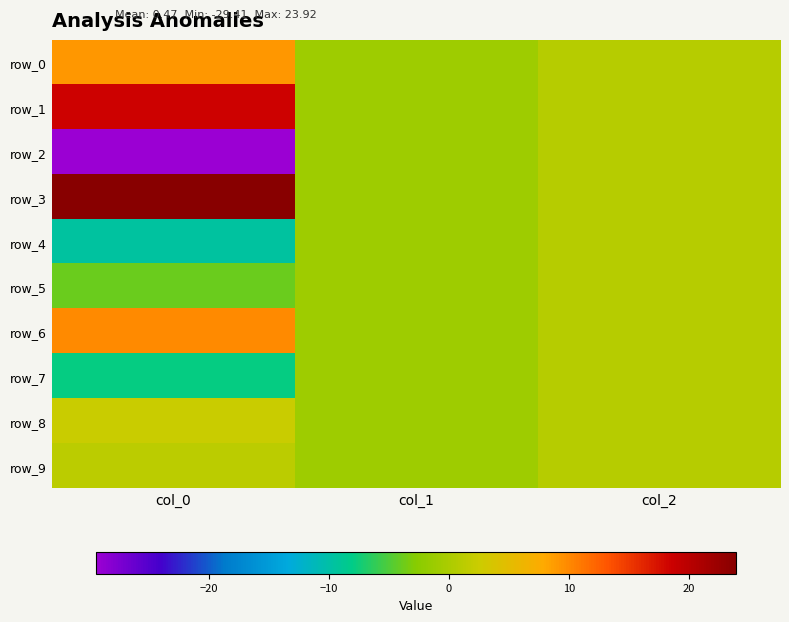

How many values in row_2 are below zero?

2